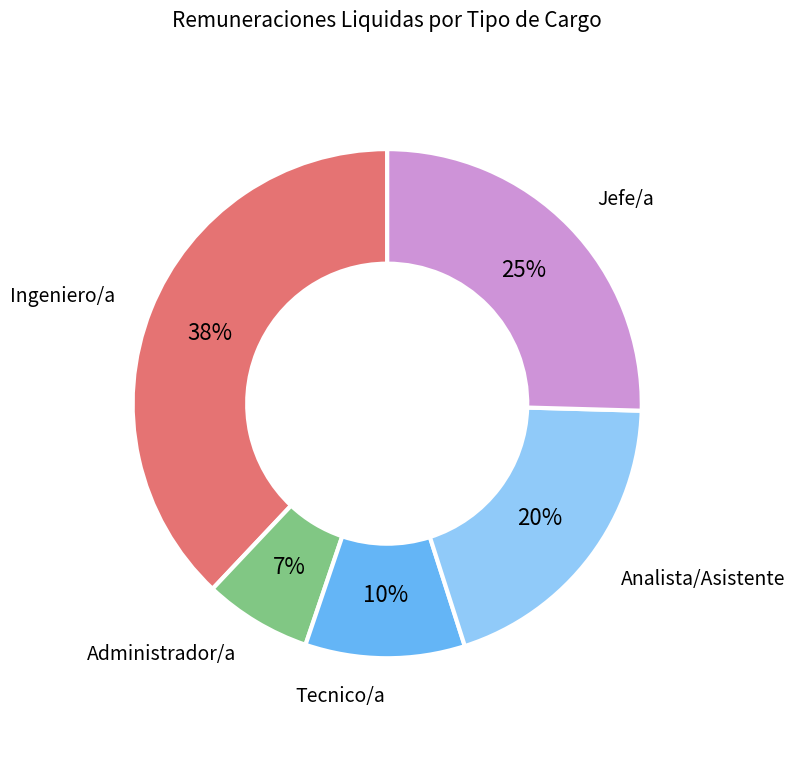

What percentage is the Jefe/a slice, to the nearest percent?

25%